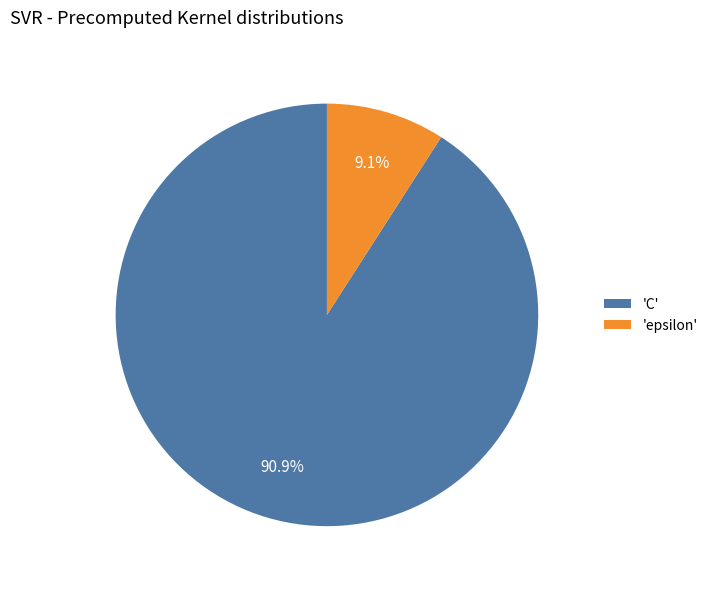

Is the sum of 'C' and 'epsilon' greater than half?

Yes